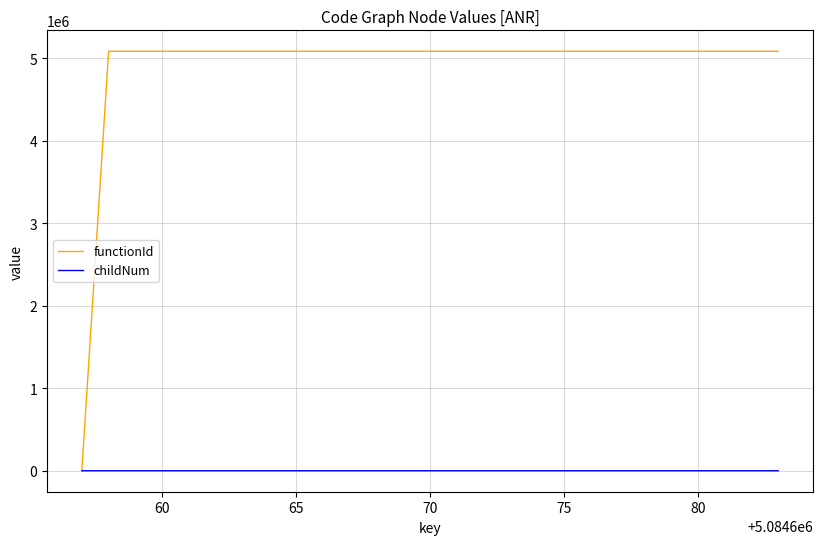

Which series has the largest total across all categories?

functionId